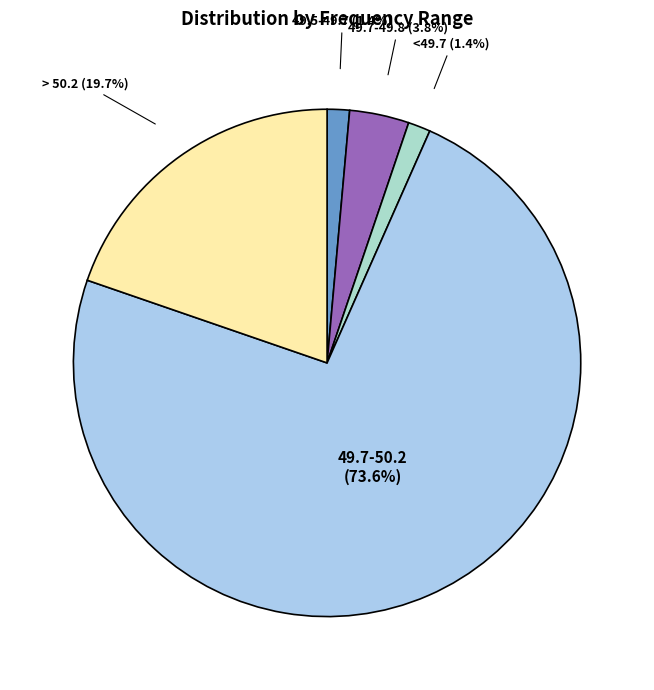

To the nearest percent, what is the difference between the largest and smallest slice percentages?

72%